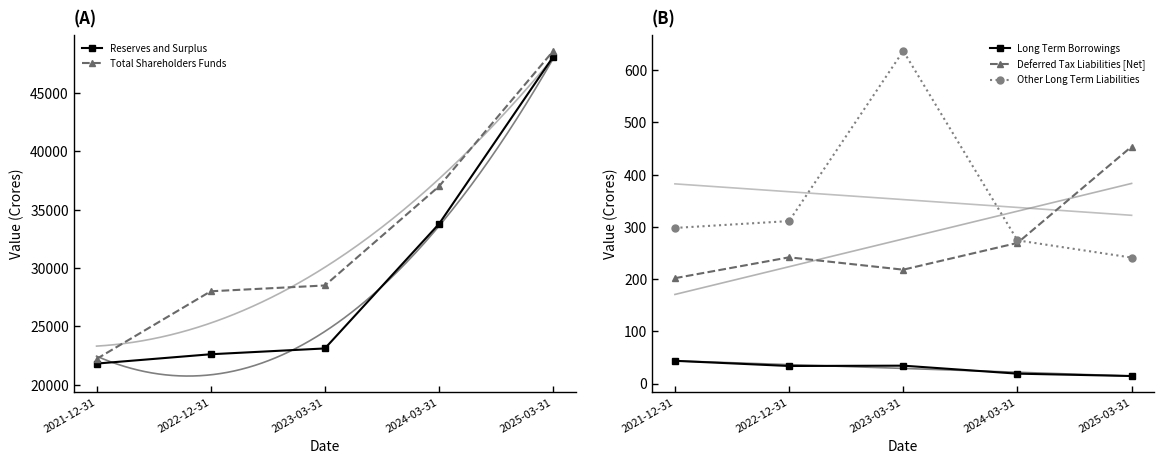

How many lines are shown in the chart?

5